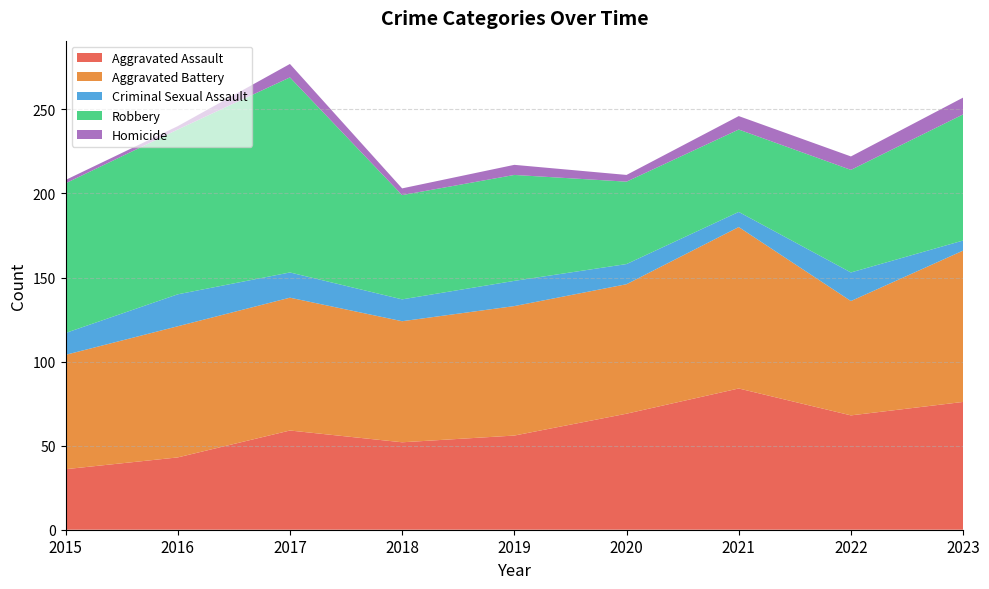

Reading left to right, extract all data points from this chart.

Aggravated Assault: 36	43	59	52	56	69	84	68	76
Aggravated Battery: 68	78	79	72	77	77	96	68	90
Criminal Sexual Assault: 13	19	15	13	15	12	9	17	6
Robbery: 89	98	116	62	63	49	49	61	75
Homicide: 2	2	8	4	6	4	8	8	10